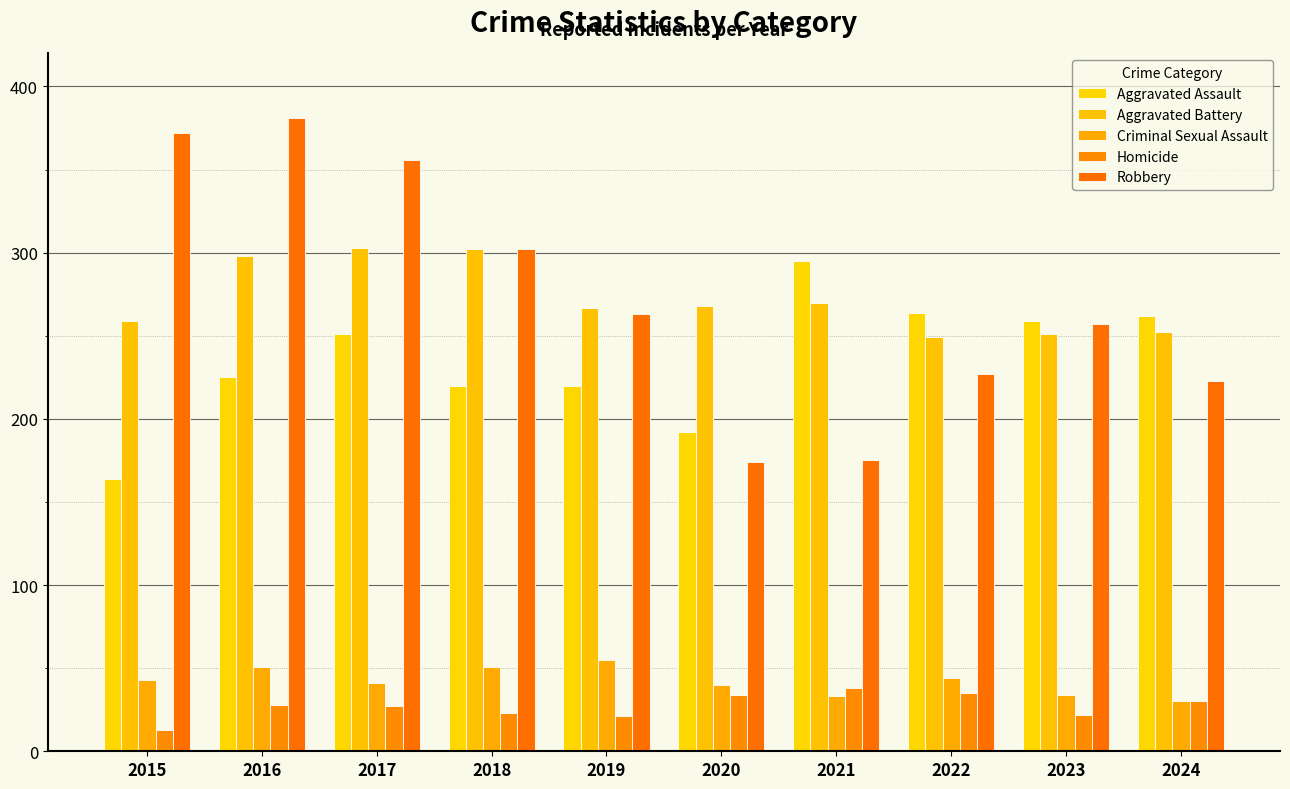

Reading left to right, what are all the values shown in this chart?

Aggravated Assault: 164	225	251	220	220	192	295	264	259	262
Aggravated Battery: 259	298	303	302	267	268	270	249	251	252
Criminal Sexual Assault: 43	51	41	51	55	40	33	44	34	30
Homicide: 13	28	27	23	21	34	38	35	22	30
Robbery: 372	381	356	302	263	174	175	227	257	223